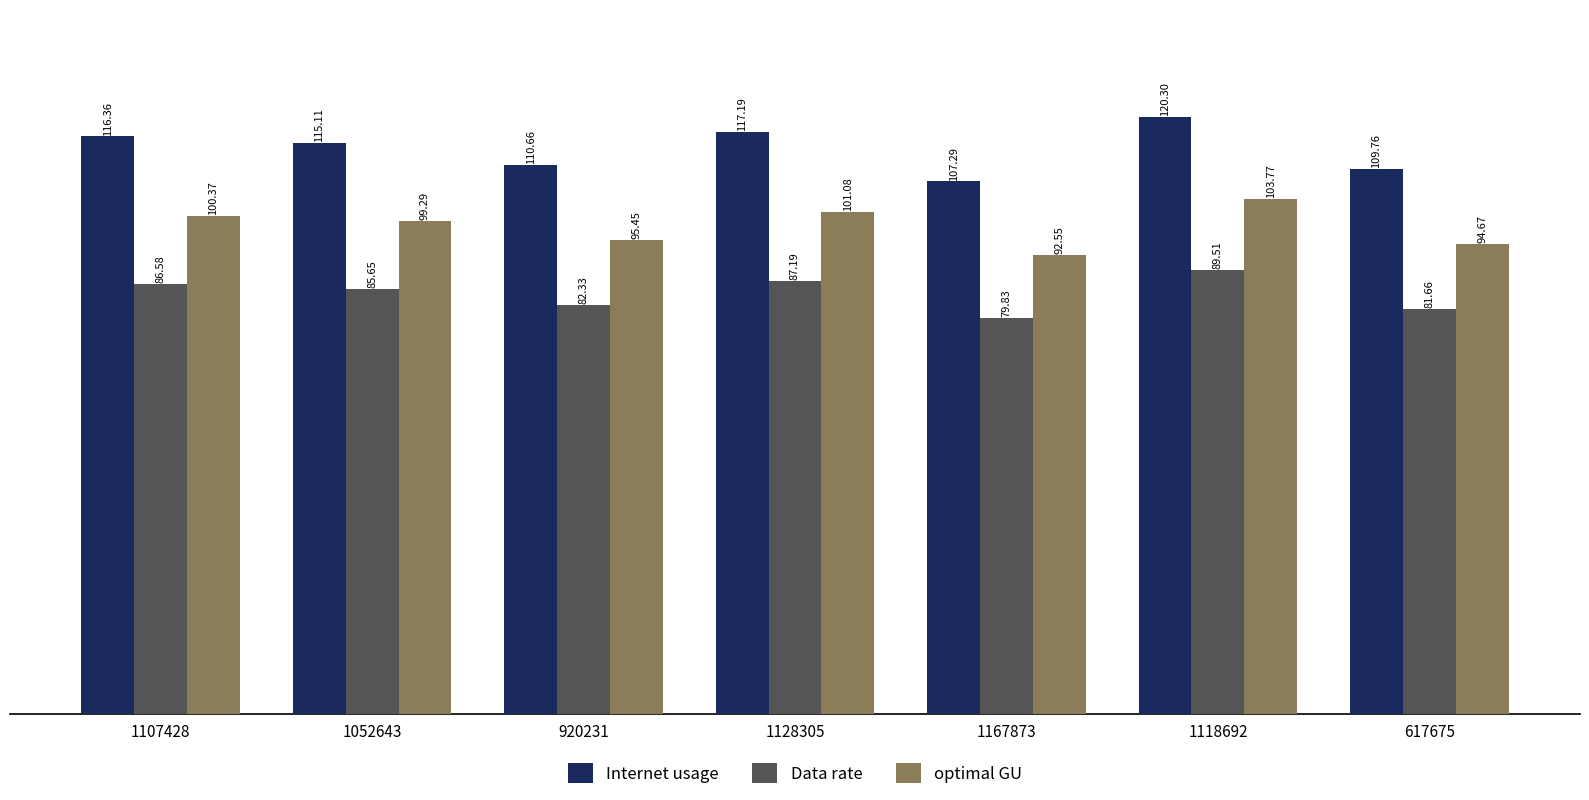

What is the difference between the maximum and minimum values in the optimal GU series?

11.2